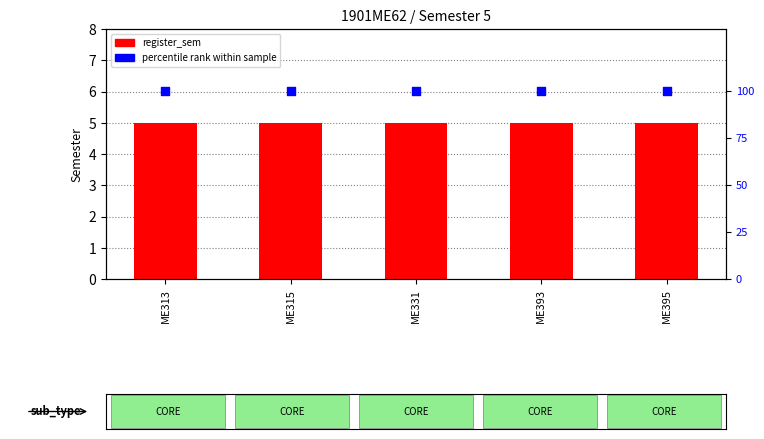

What is the total value across all series at ME395?

105